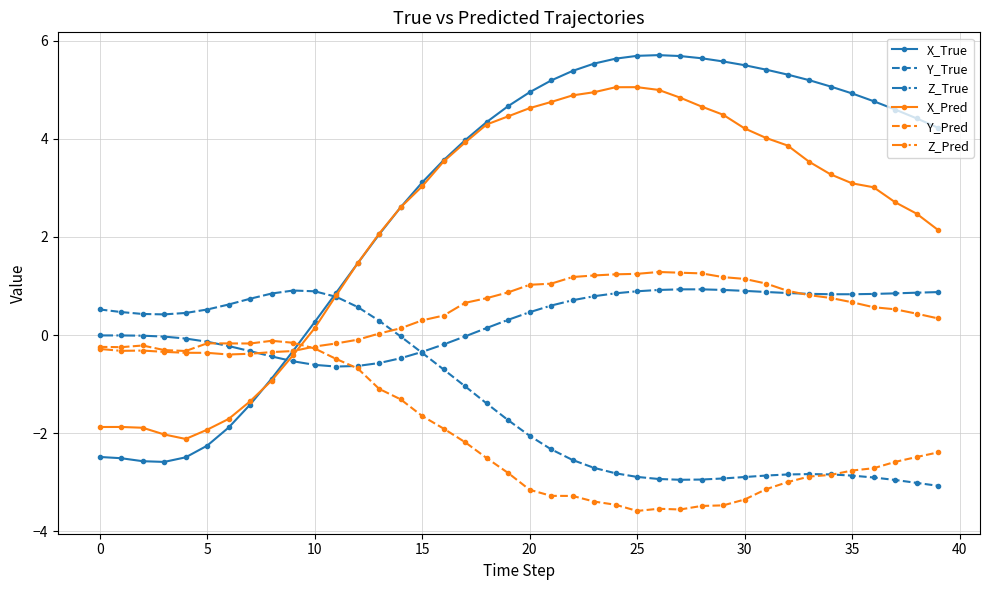

True or false: Z_True and X_Pred intersect in this chart.

True